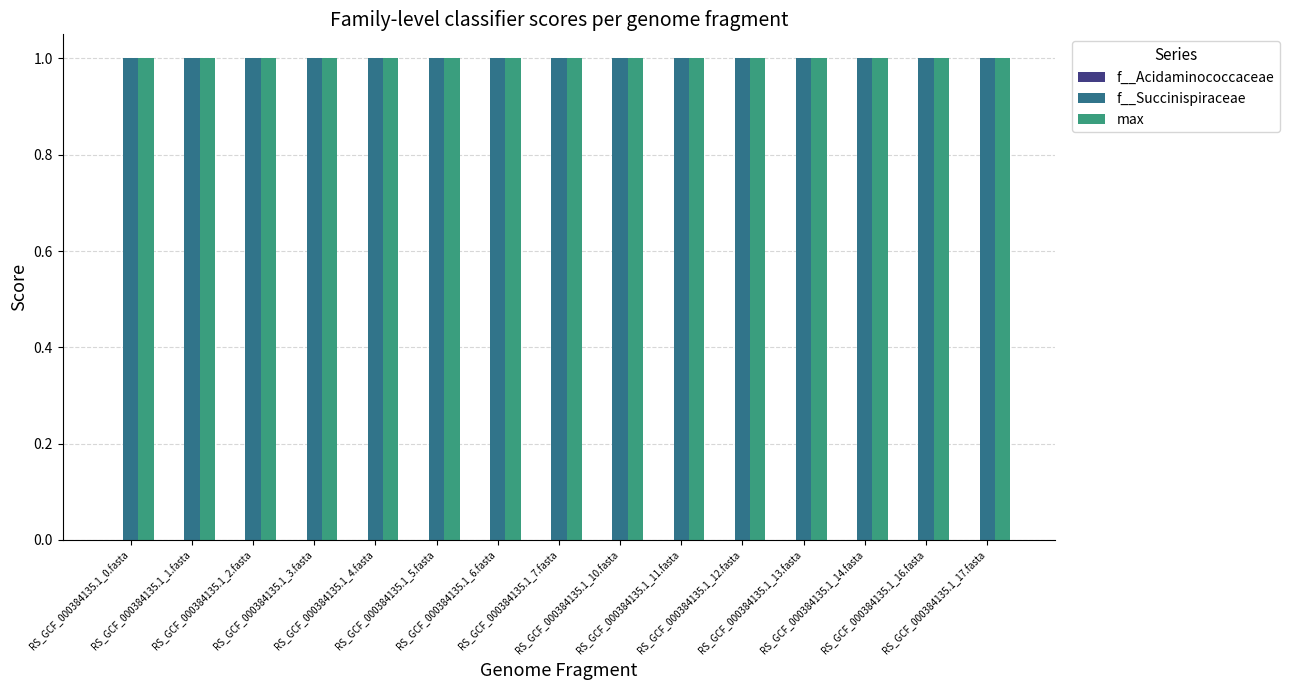

Read the f__Succinispiraceae value at RS_GCF_000384135.1_14.fasta.

1